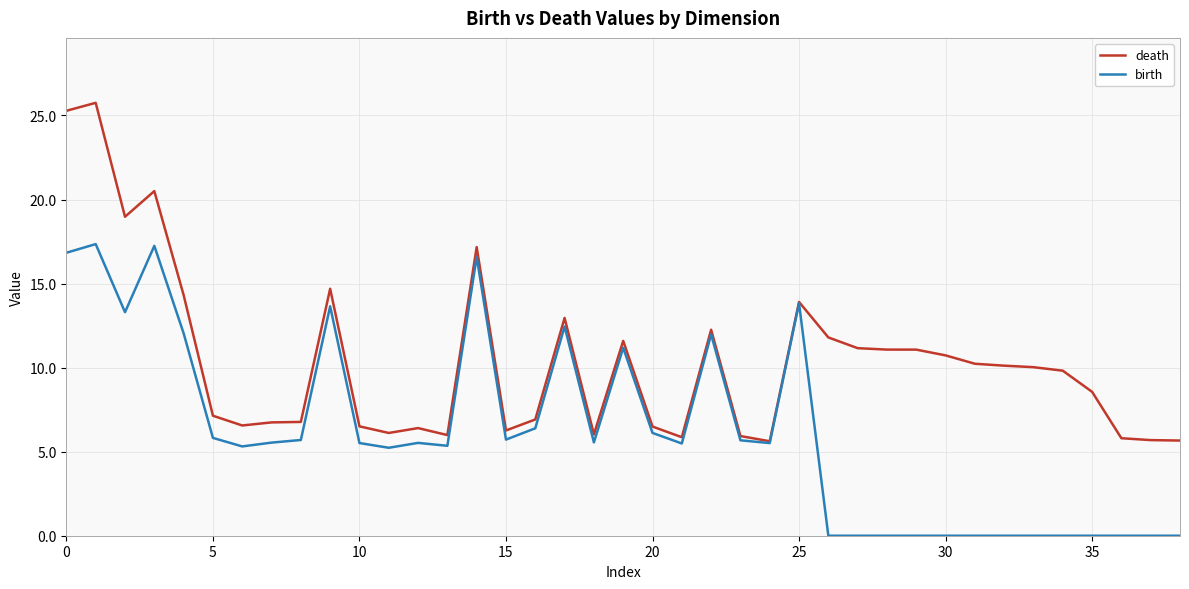

Which series has the widest spread of values?

death